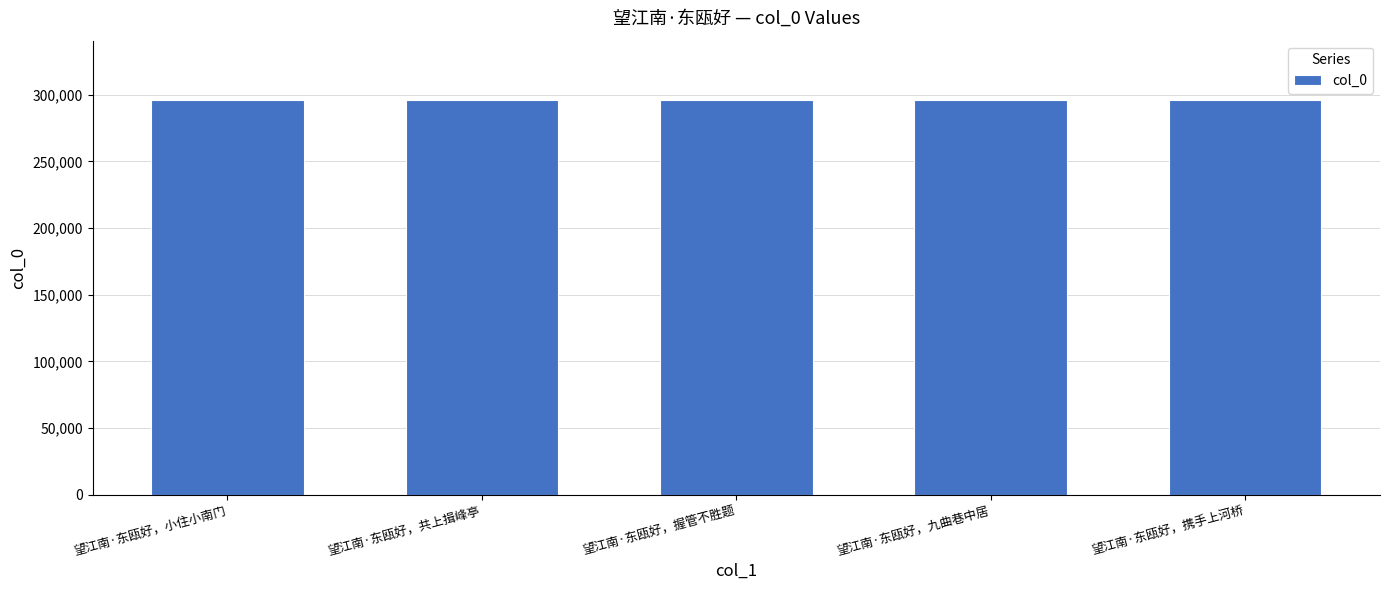

The chart shows a value of 296225 at 望江南·东瓯好，共上揖峰亭. True or false?

True